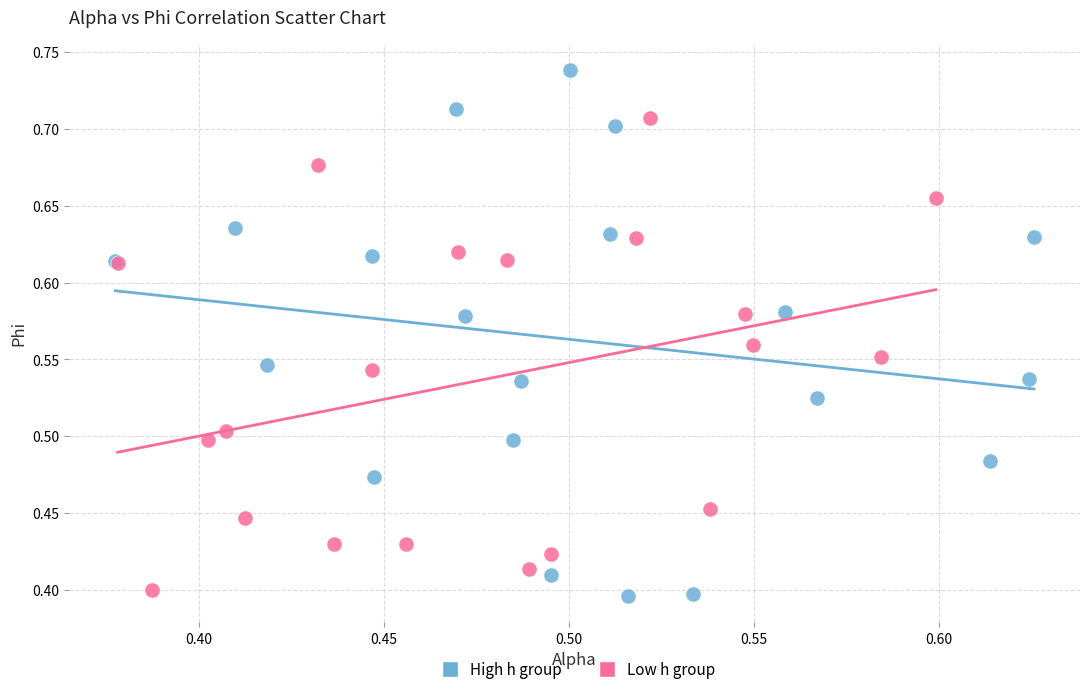

Which series has the largest Y range (max minus min)?

High h group